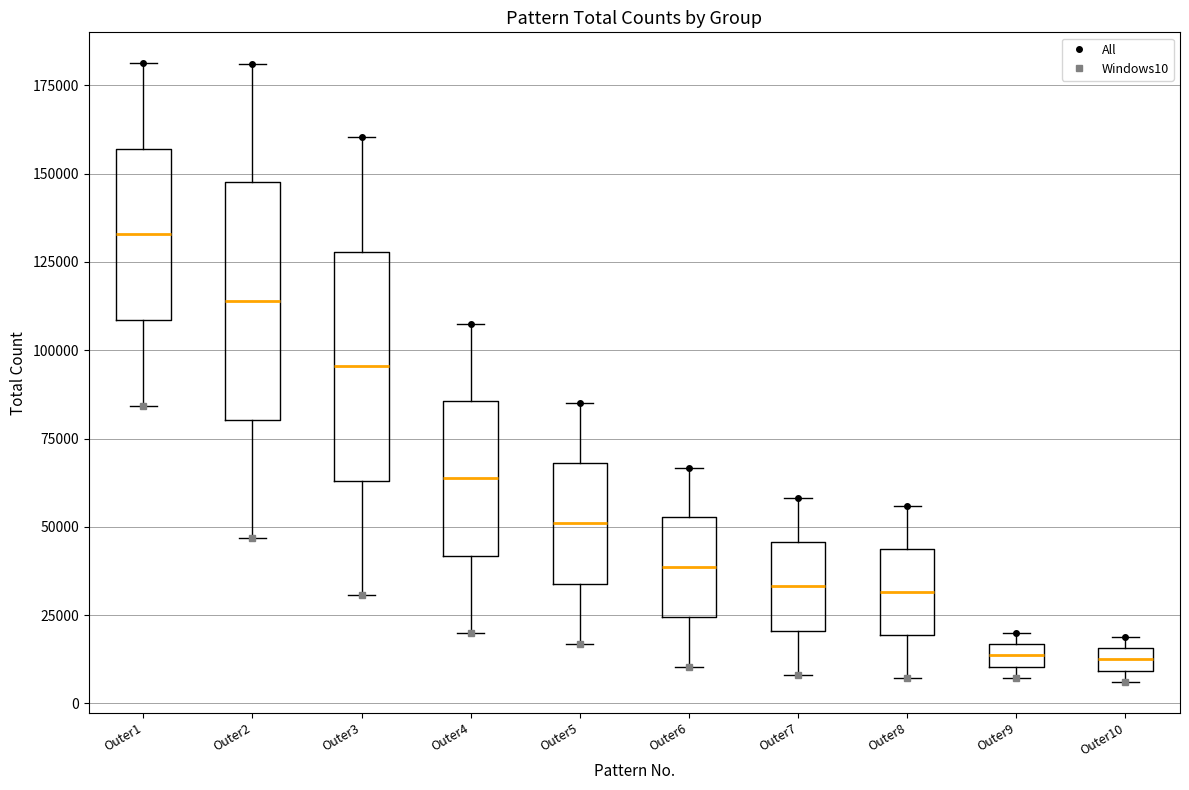

Where is the upper edge of the box for Outer10 on the y-axis? The values are not printed on the chart, so give them approximately, as read against the axis.

15000